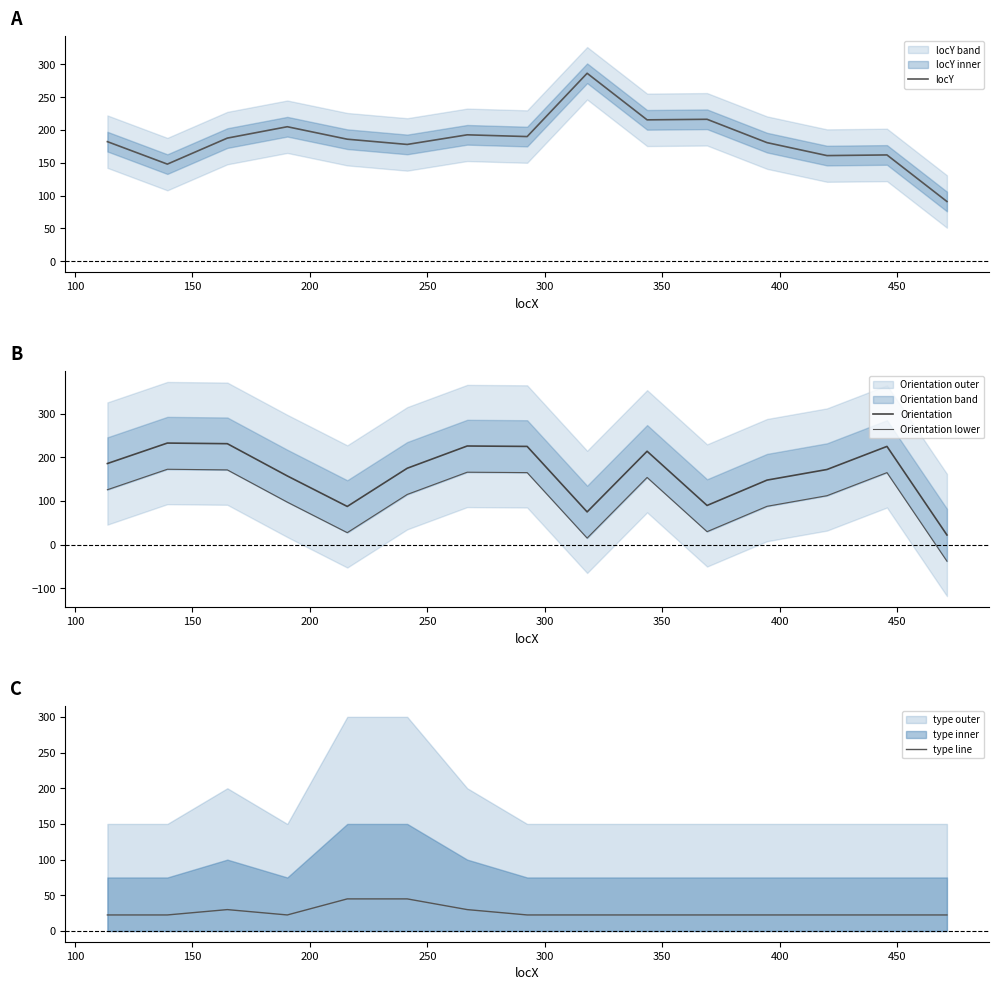

Reading left to right, what are all the values shown in this chart?

locY: 182.2	148.0	187.7	205.0	186.0	178.0	192.7	190.0	286.5	215.5	216.3	180.8	161.0	162.0	91.0
Orientation: 185.8	232.7	231.2	157.4	87.5	175.0	226.0	225.0	75.0	213.9	89.8	147.9	172.1	225.0	22.1
Orientation lower: 125.8	172.7	171.2	97.4	27.5	115.0	166.0	165.0	15.0	153.9	29.8	87.9	112.1	165.0	-37.9
type line: 22.5	22.5	30.0	22.5	45.0	45.0	30.0	22.5	22.5	22.5	22.5	22.5	22.5	22.5	22.5